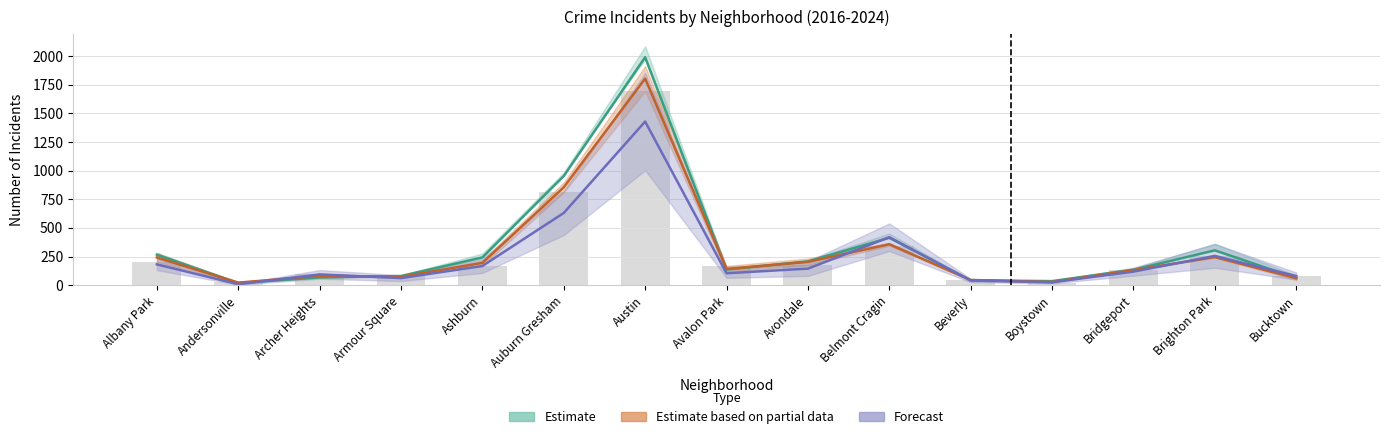

True or false: 2016 has a value of 194.5 at Ashburn.

True